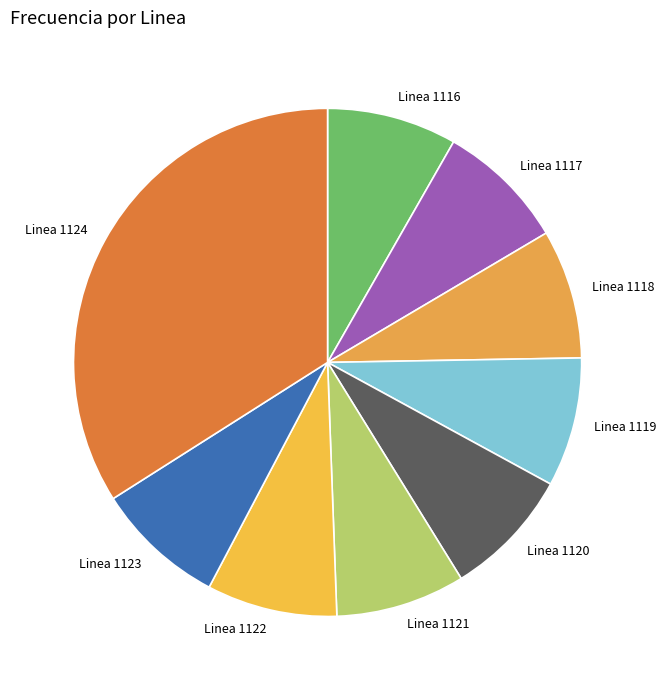

Count the number of slices in the pie.

9